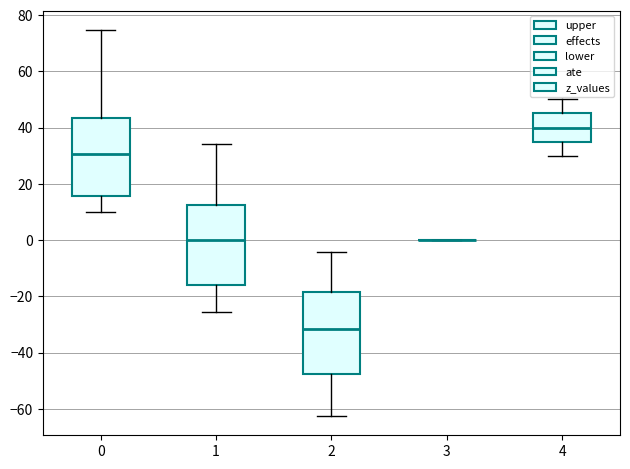

Reading left to right, transcribe this box plot: for each box, give where its median line is, the range the box spans, and where its two whiskers end, as read against the y-axis. The values are not printed on the chart, so give them approximately, as read against the axis.

0: median 30, box 16 to 44, whiskers 10 to 74
1: median 0, box -16 to 12, whiskers -26 to 34
2: median -32, box -48 to -18, whiskers -62 to -4
3: box collapsed to a line at 0, whiskers 0 to 0
4: median 40, box 36 to 46, whiskers 30 to 50